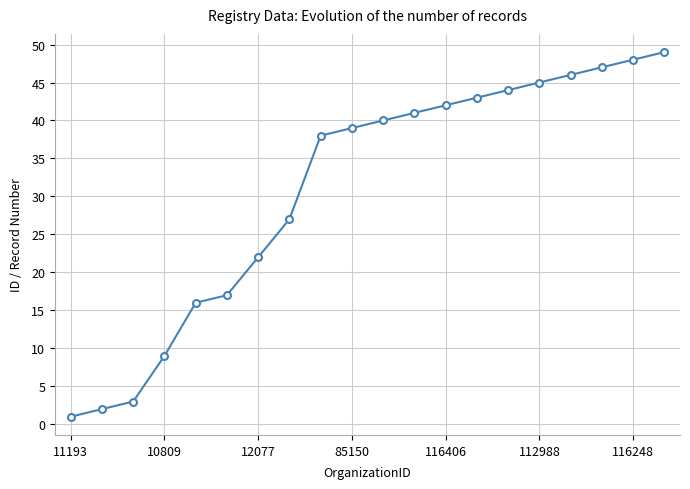

What is the maximum value shown in the chart?

49